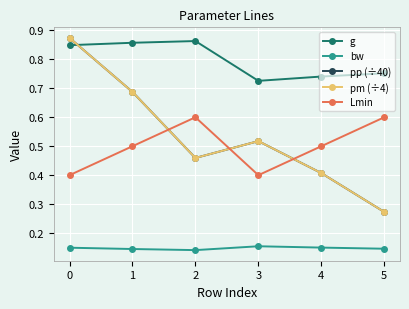

Is this an area chart (filled region under the line)?

No